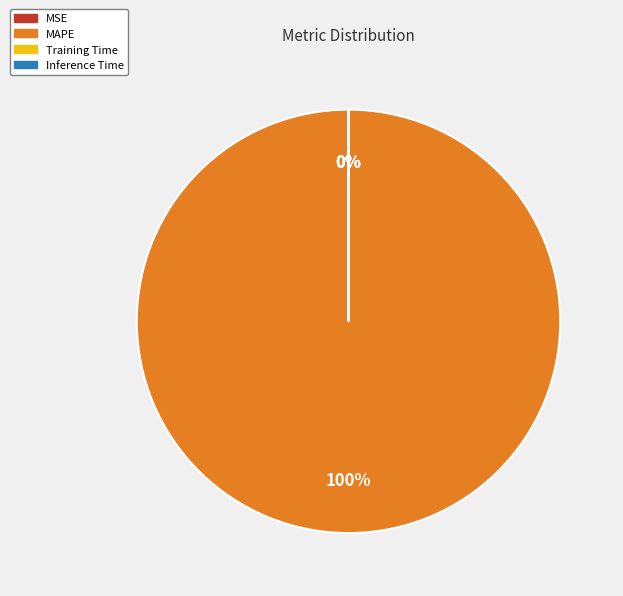

To the nearest percent, what percentage of the pie is MAPE?

100%